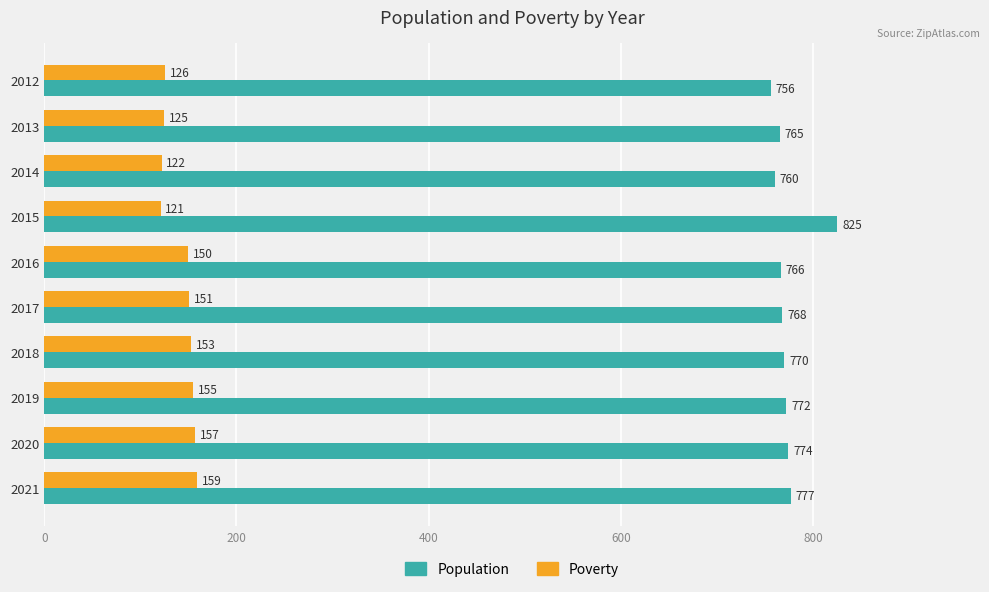

What is the spread (max minus min) of values at 2015?

704